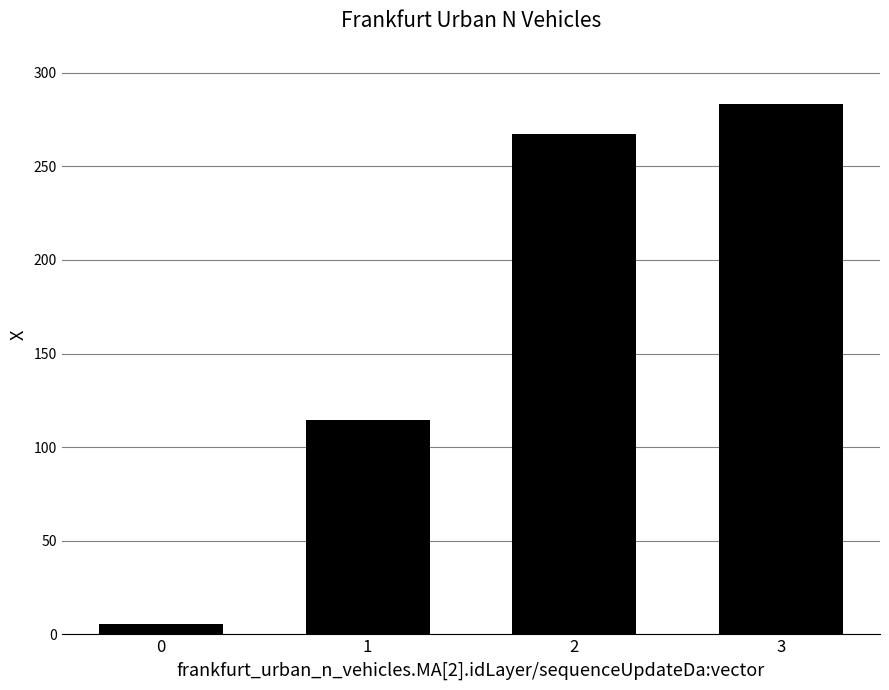

Rank the categories by value from lowest to highest.

0, 1, 2, 3